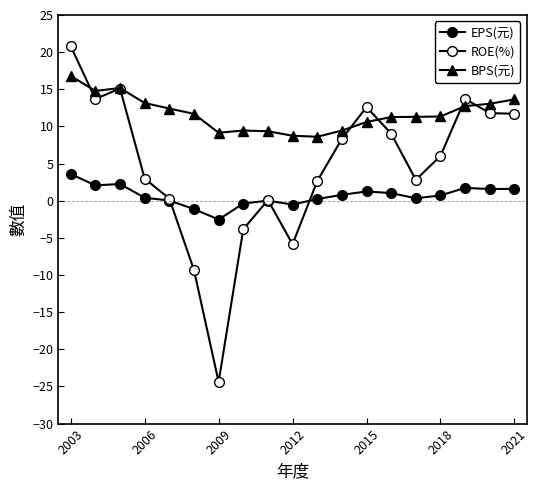

How many lines are shown in the chart?

3